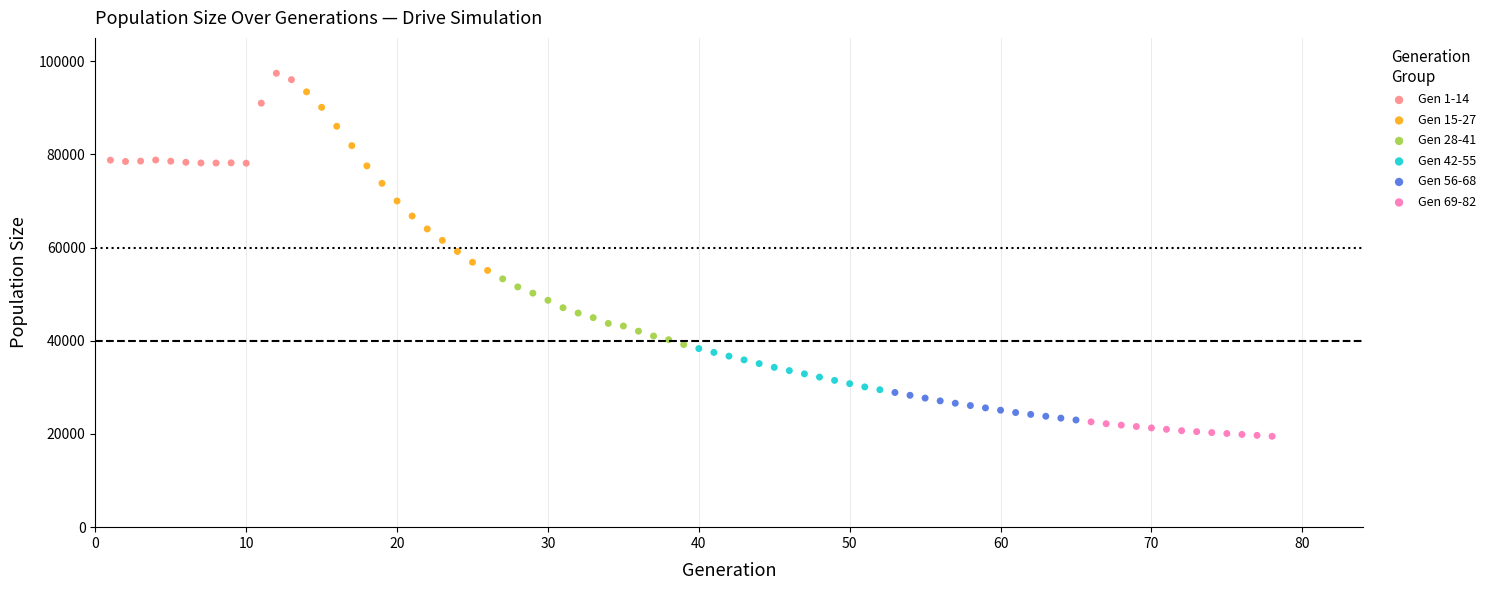

Which series has the widest spread of Y values?

Gen 15-27